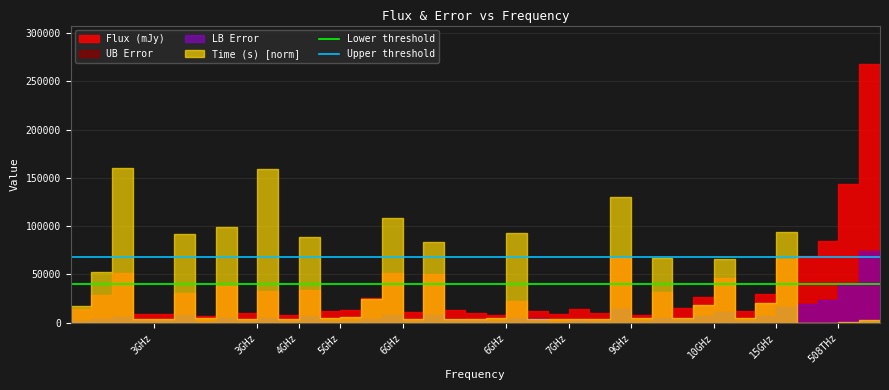

The Lower threshold series shows 40237.9 at 3GHz. True or false?

True